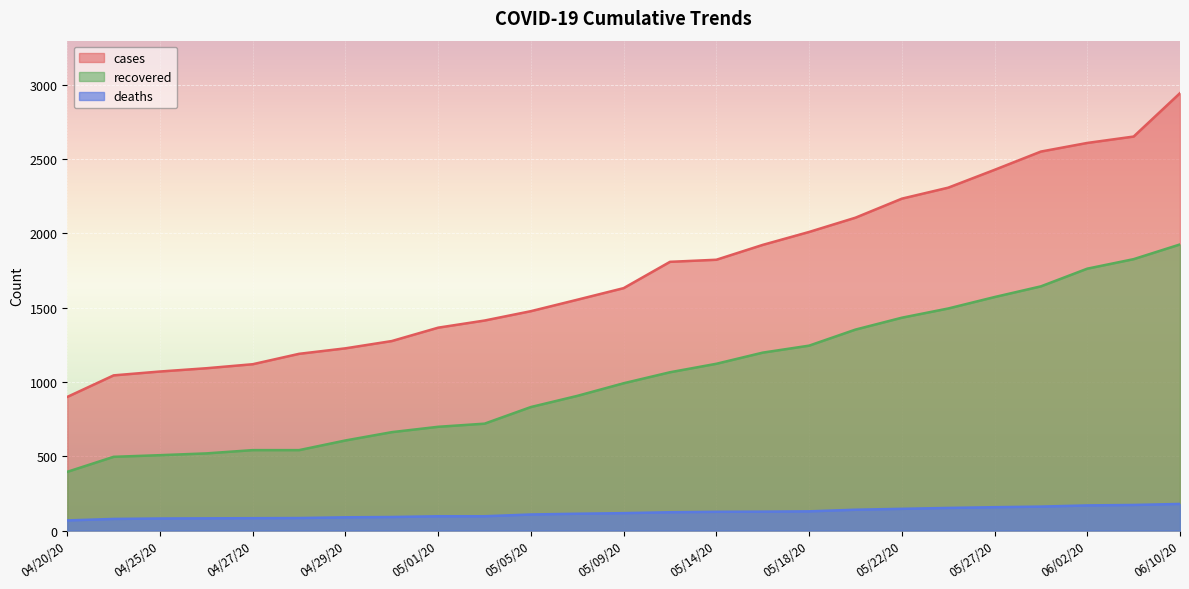

True or false: recovered and cases intersect in this chart.

False